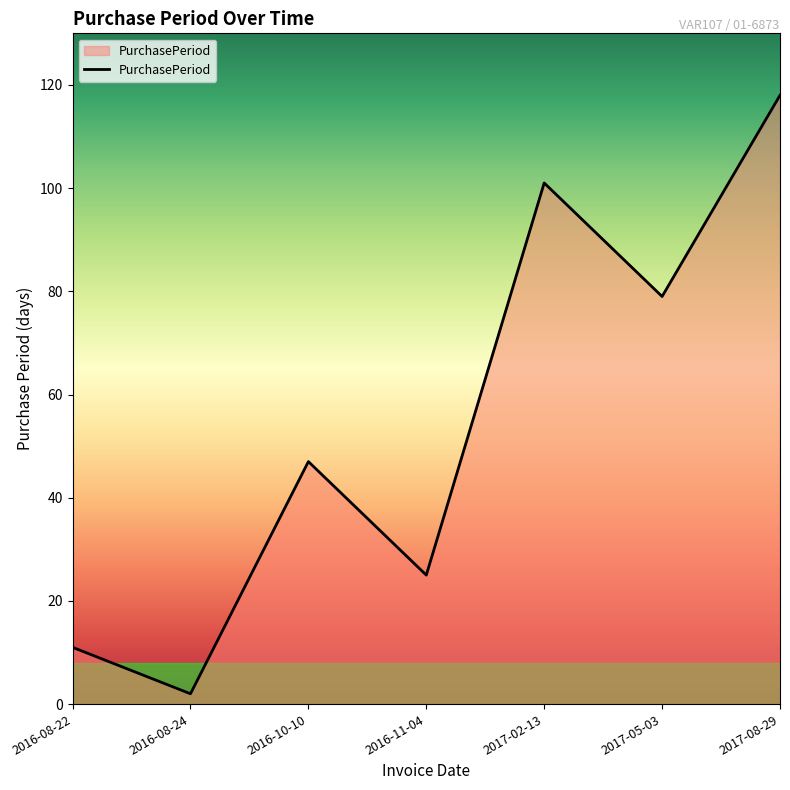

What is the maximum value shown in the chart?

118